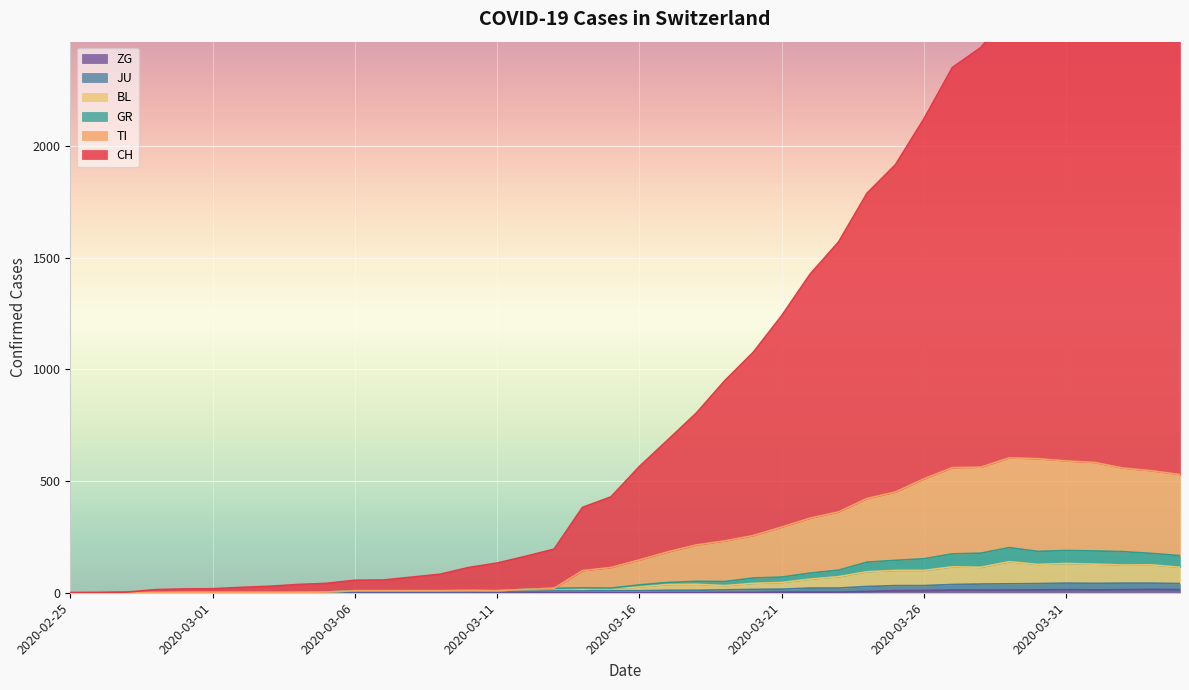

At 2020-04-02, list the series in order from largest to smallest.

CH, TI, GR, BL, JU, ZG